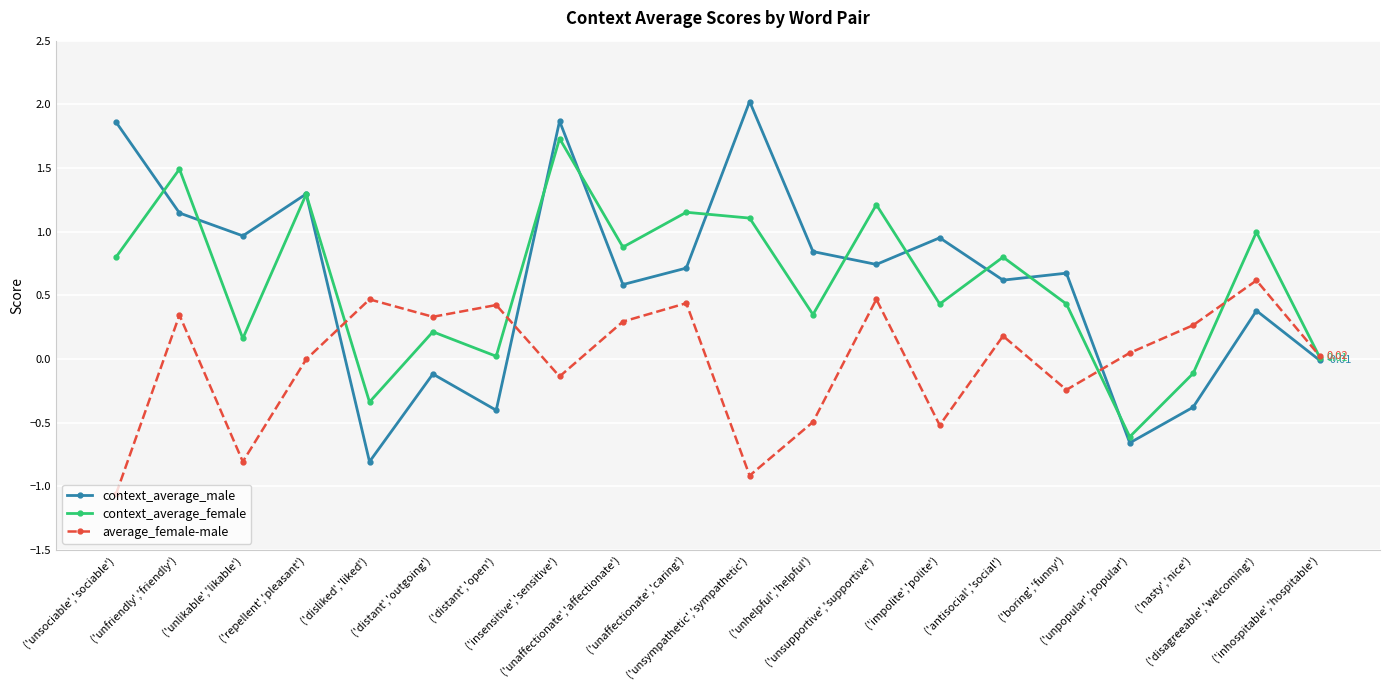

How many times do context_average_male and average_female-male cross each other?

3